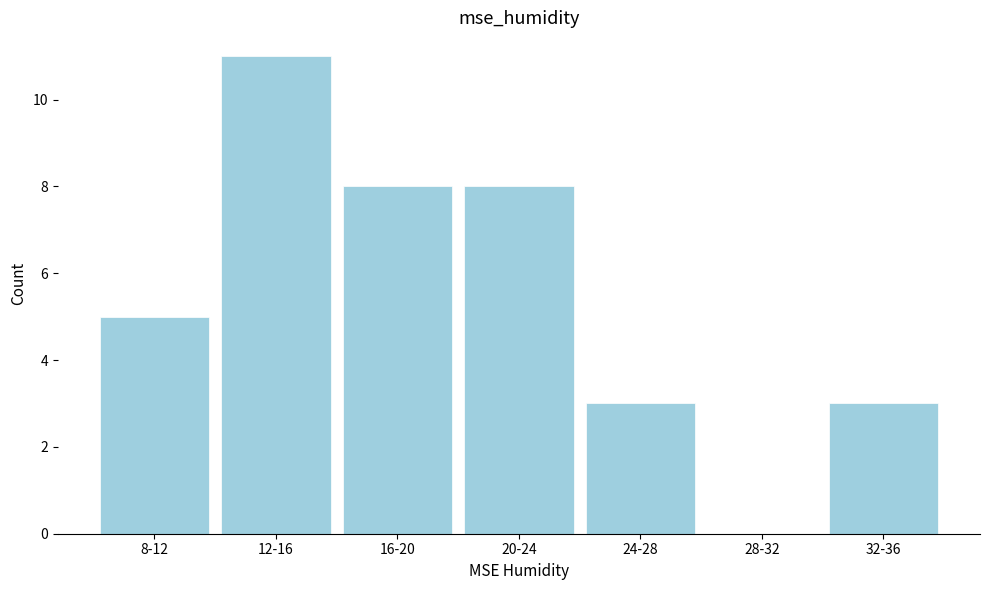

Reading right to left, transcribe all the data shown in this chart.

32-36=3	28-32=0	24-28=3	20-24=8	16-20=8	12-16=11	8-12=5